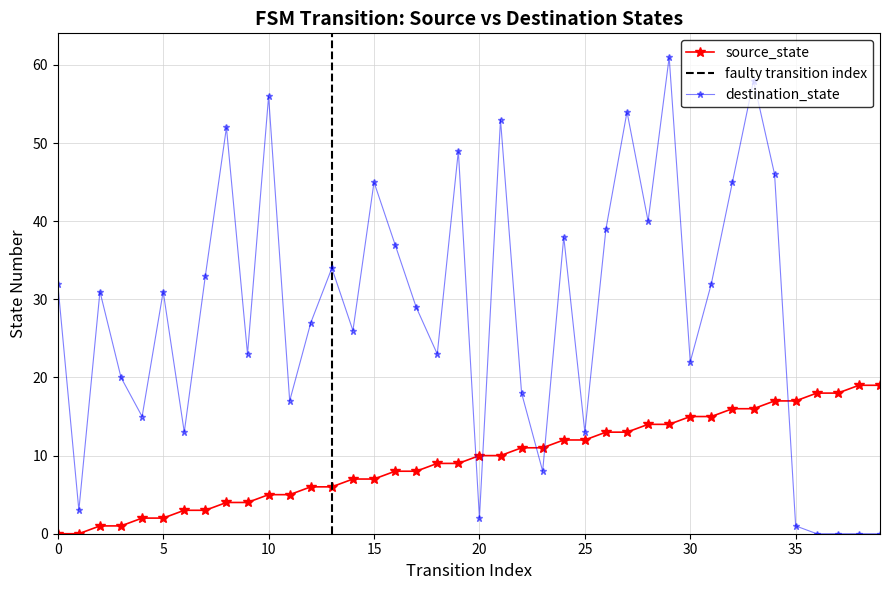

What is the difference between the maximum and second lowest values in the destination_state series?

61